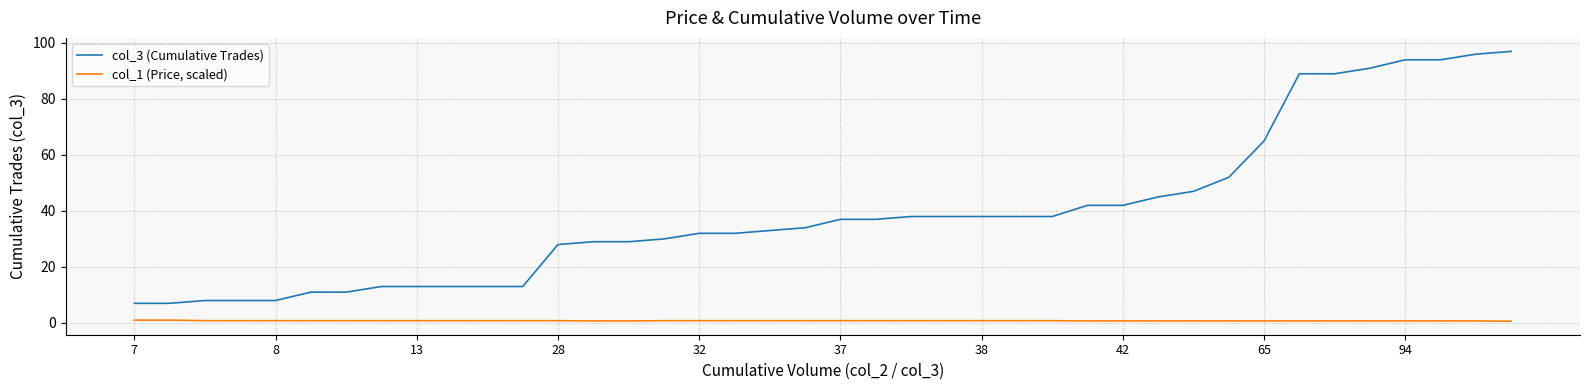

Which series has the widest spread of values?

col_3 (Cumulative Trades)